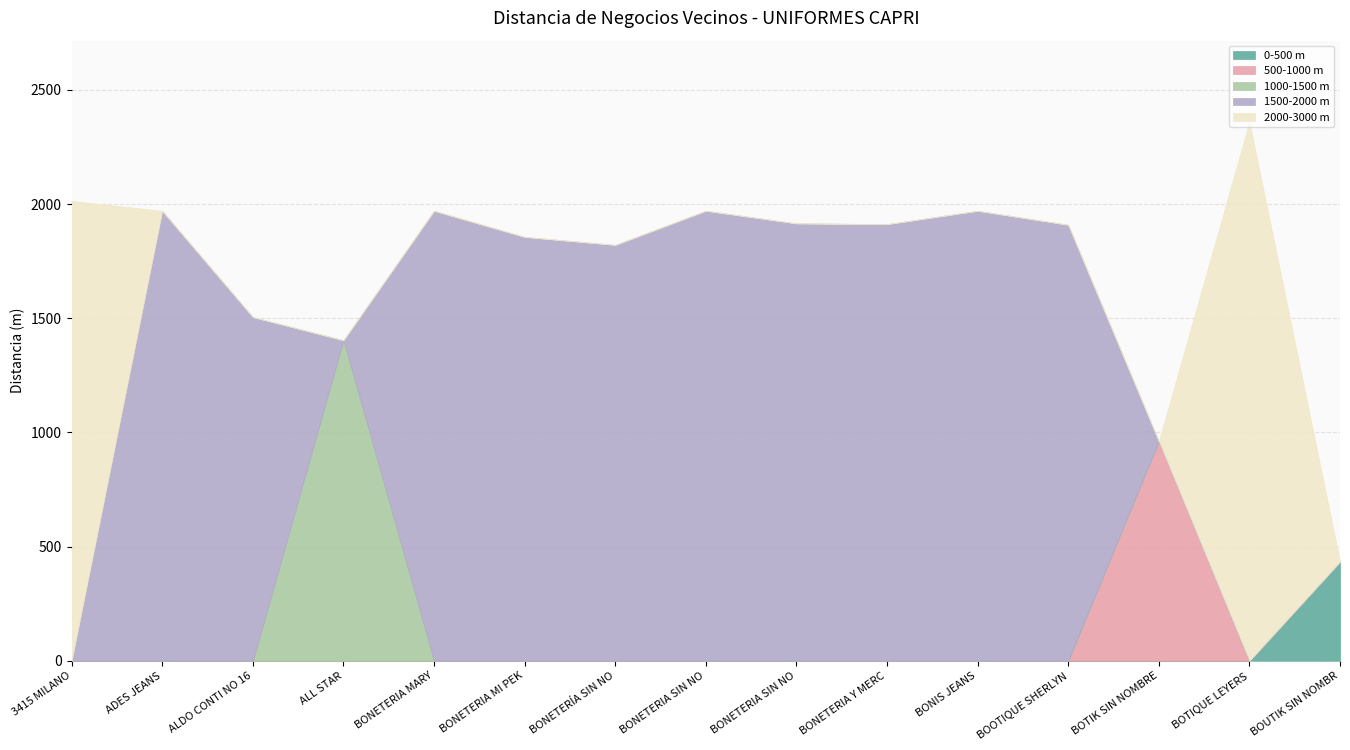

Reading right to left, what are all the values shown in this chart?

BOUTIK SIN NOMBRE=434.2	BOTIQUE LEYERS=2361.5	BOTIK SIN NOMBRE=962.1	BOOTIQUE SHERLYN=1909.6	BONIS JEANS=1970.8	BONETERIA Y MERCERIA SIN NOMBRE=1912.3	BONETERIA SIN NOMBRE=1915.7	BONETERIA SIN NOMBRE=1971.0	BONETERÍA SIN NOMBRE=1821.5	BONETERIA MI PEKEÑA ILUSION 1=1856.5	BONETERIA MARY=1970.8	ALL STAR=1404.1	ALDO CONTI NO 169=1505.5	ADES JEANS=1970.4	3415 MILANO=2014.2